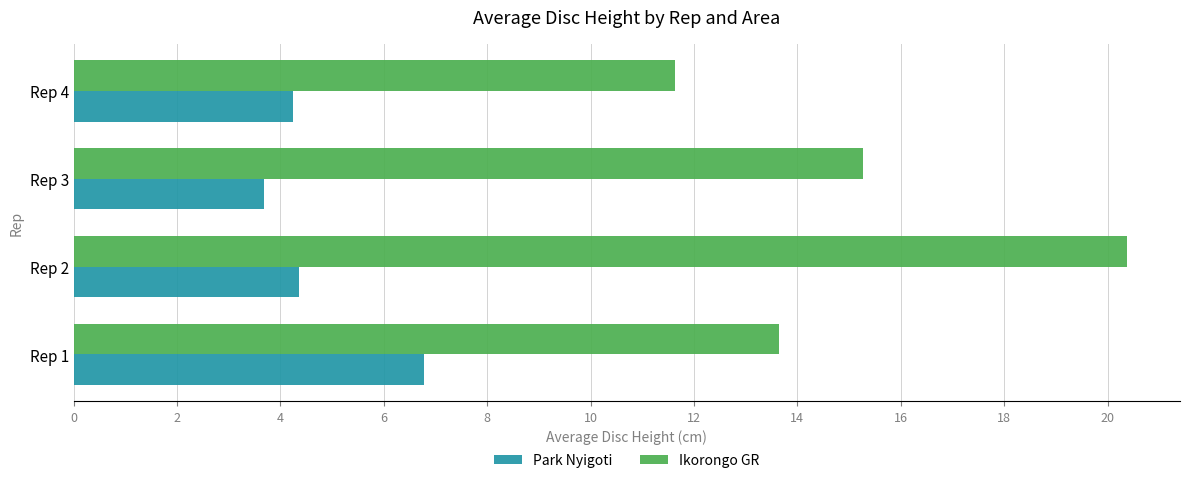

List the series in order of their peak value, highest first.

Ikorongo GR, Park Nyigoti